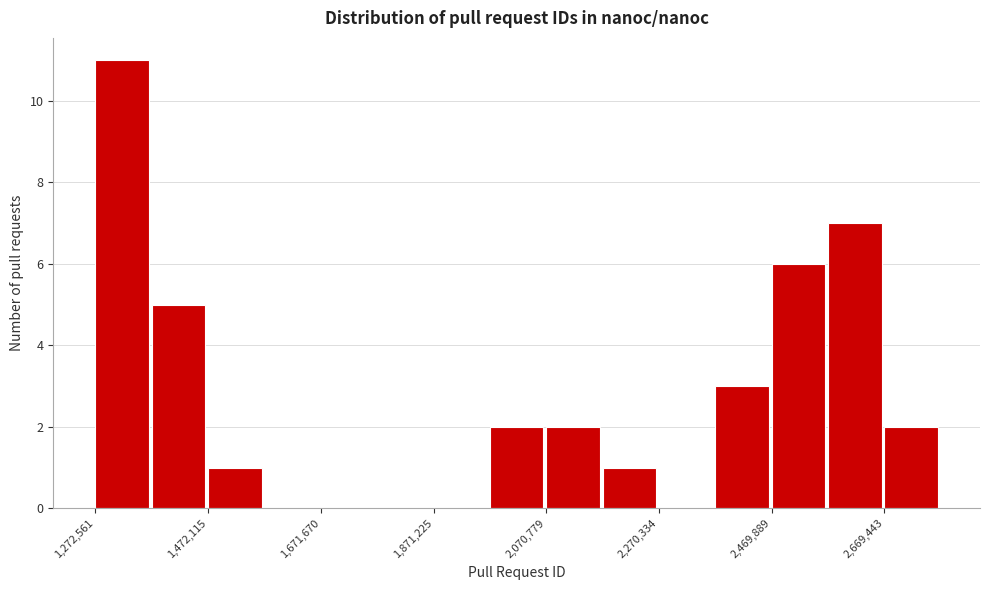

Reading left to right, transcribe this chart: for each bar, give the range it covers on the x-axis and its height. Neither the bar edges nor the heights are printed on the chart, so give them approximately, as read against the axes.

1280000 to 1380000: 11
1380000 to 1480000: 5
1480000 to 1580000: 1
1580000 to 1680000: 0
1680000 to 1780000: 0
1780000 to 1880000: 0
1880000 to 1980000: 0
1980000 to 2080000: 2
2080000 to 2180000: 2
2180000 to 2280000: 1
2280000 to 2380000: 0
2380000 to 2460000: 3
2460000 to 2560000: 6
2560000 to 2660000: 7
2660000 to 2760000: 2